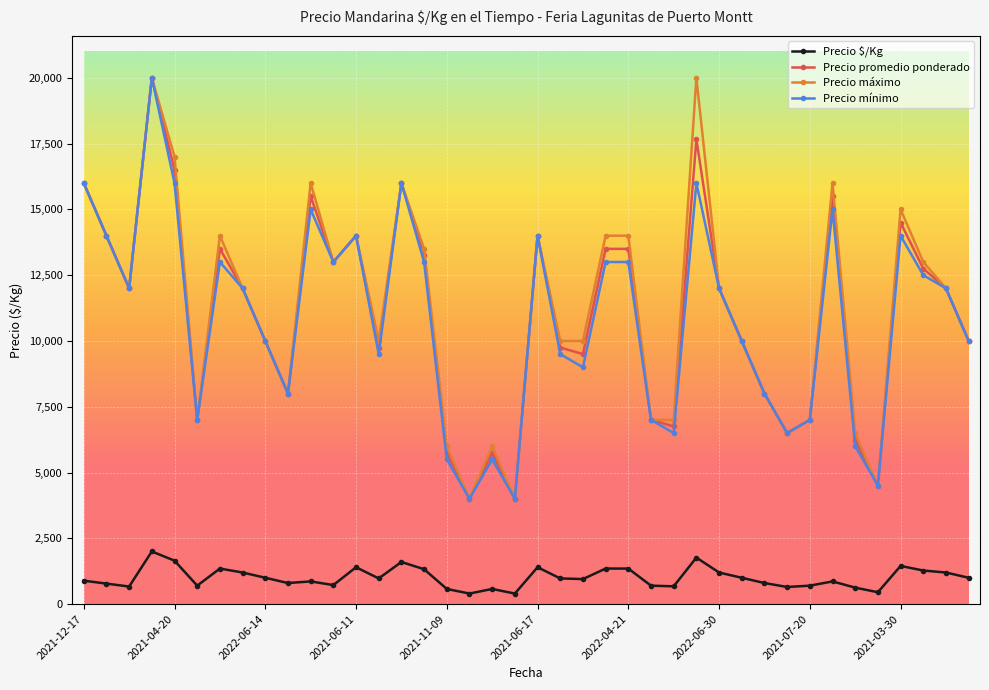

True or false: Precio mínimo has more than 2 points higher than both neighbors.

True